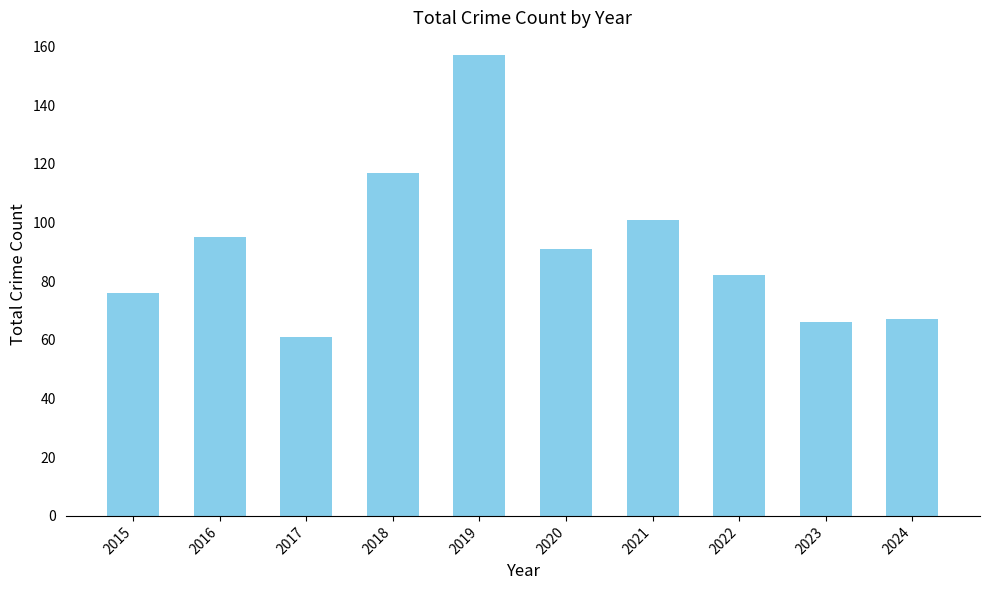

What is the minimum value shown in the chart?

61